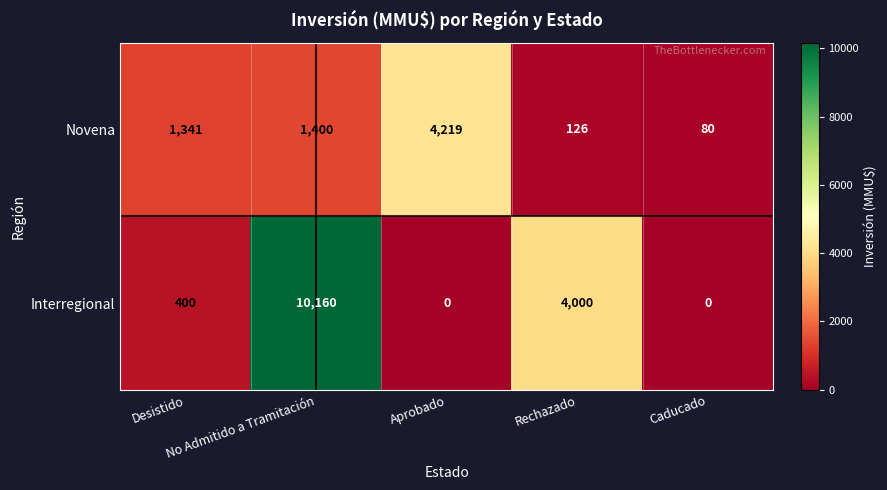

Which category has the highest value across all series?

No Admitido a Tramitación